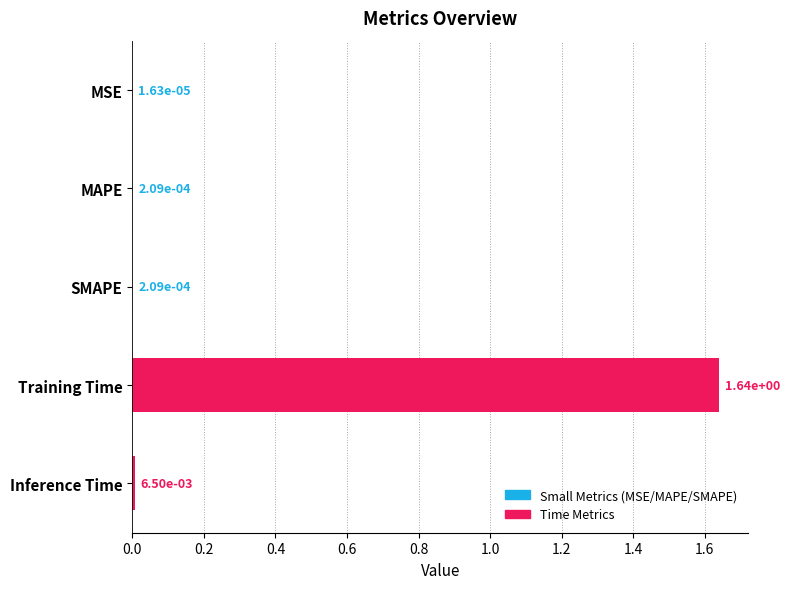

The chart shows a value of 2.3 at Training Time. True or false?

False